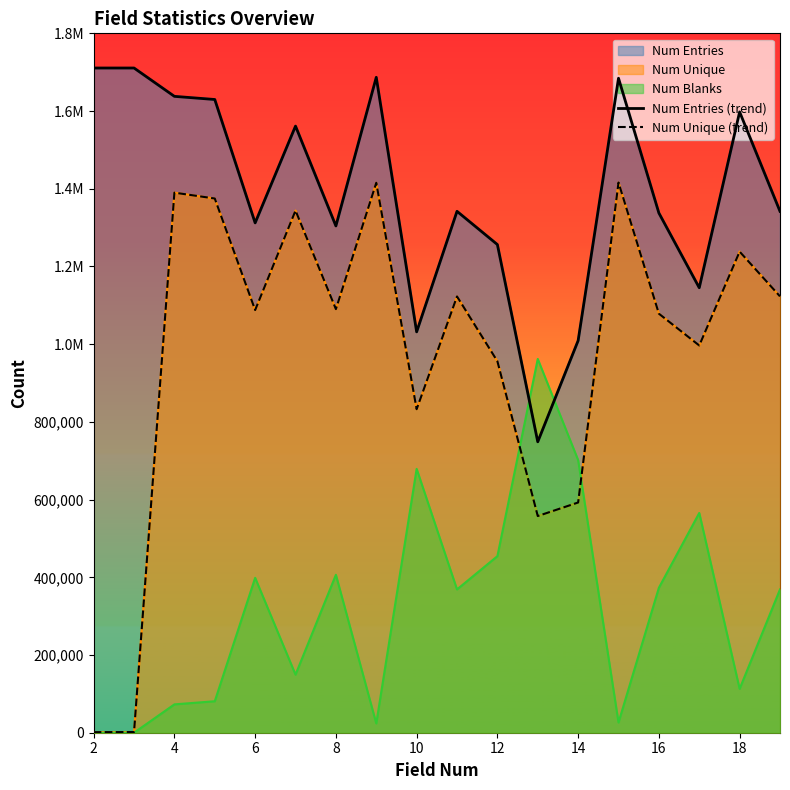

How many data points in Num Unique (trend) are less than 1090236?

9